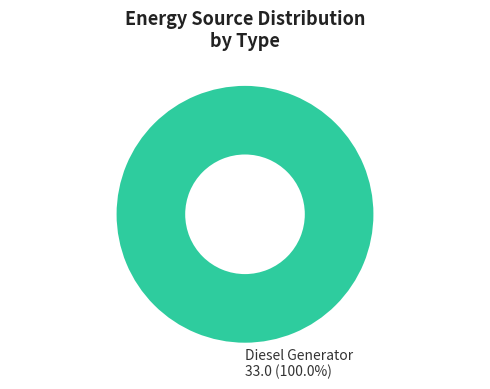

Which slice represents more than half of the pie?

Diesel Generator 33.0 (100.0%)